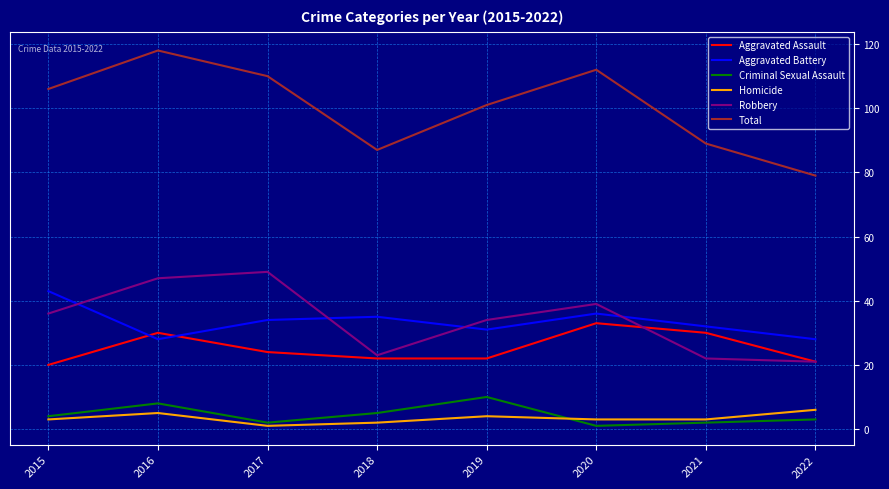

At which category is the sum across all series the highest?

2016